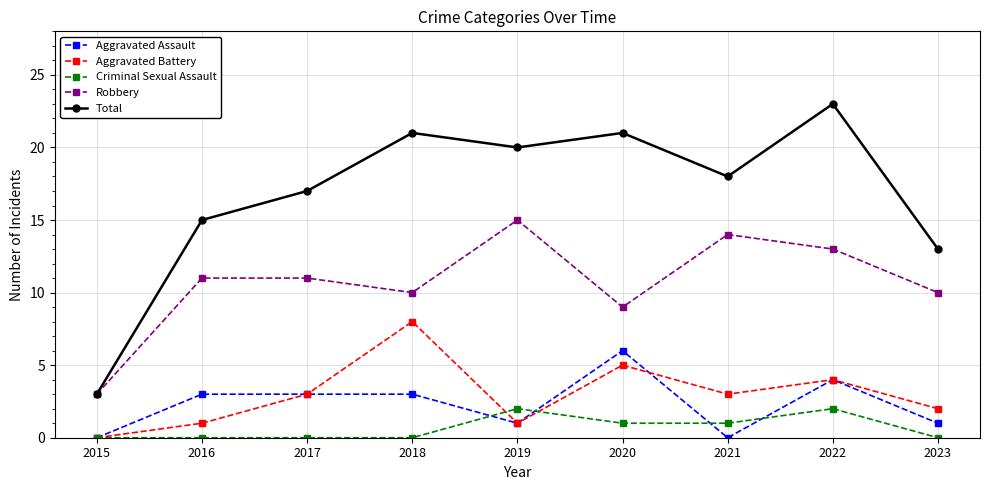

Reading right to left, list all the values displayed in this chart.

Aggravated Assault: 2023=1	2022=4	2021=0	2020=6	2019=1	2018=3	2017=3	2016=3	2015=0
Aggravated Battery: 2023=2	2022=4	2021=3	2020=5	2019=1	2018=8	2017=3	2016=1	2015=0
Criminal Sexual Assault: 2023=0	2022=2	2021=1	2020=1	2019=2	2018=0	2017=0	2016=0	2015=0
Robbery: 2023=10	2022=13	2021=14	2020=9	2019=15	2018=10	2017=11	2016=11	2015=3
Total: 2023=13	2022=23	2021=18	2020=21	2019=20	2018=21	2017=17	2016=15	2015=3